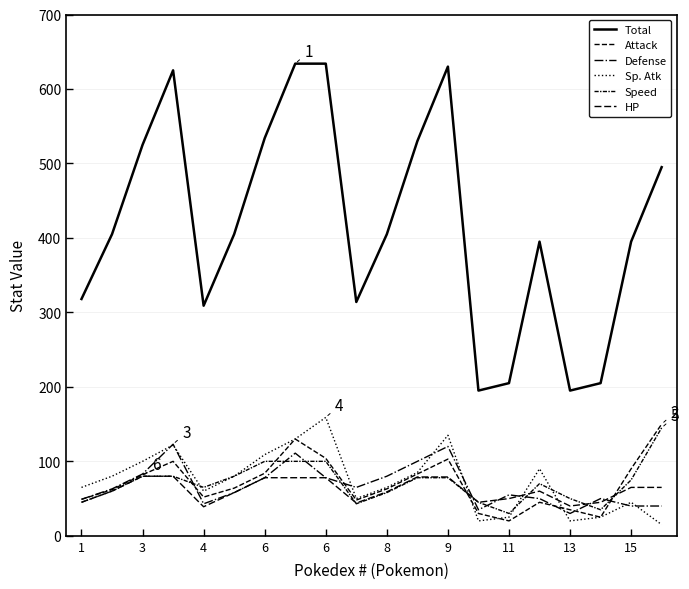

How many lines are shown in the chart?

6